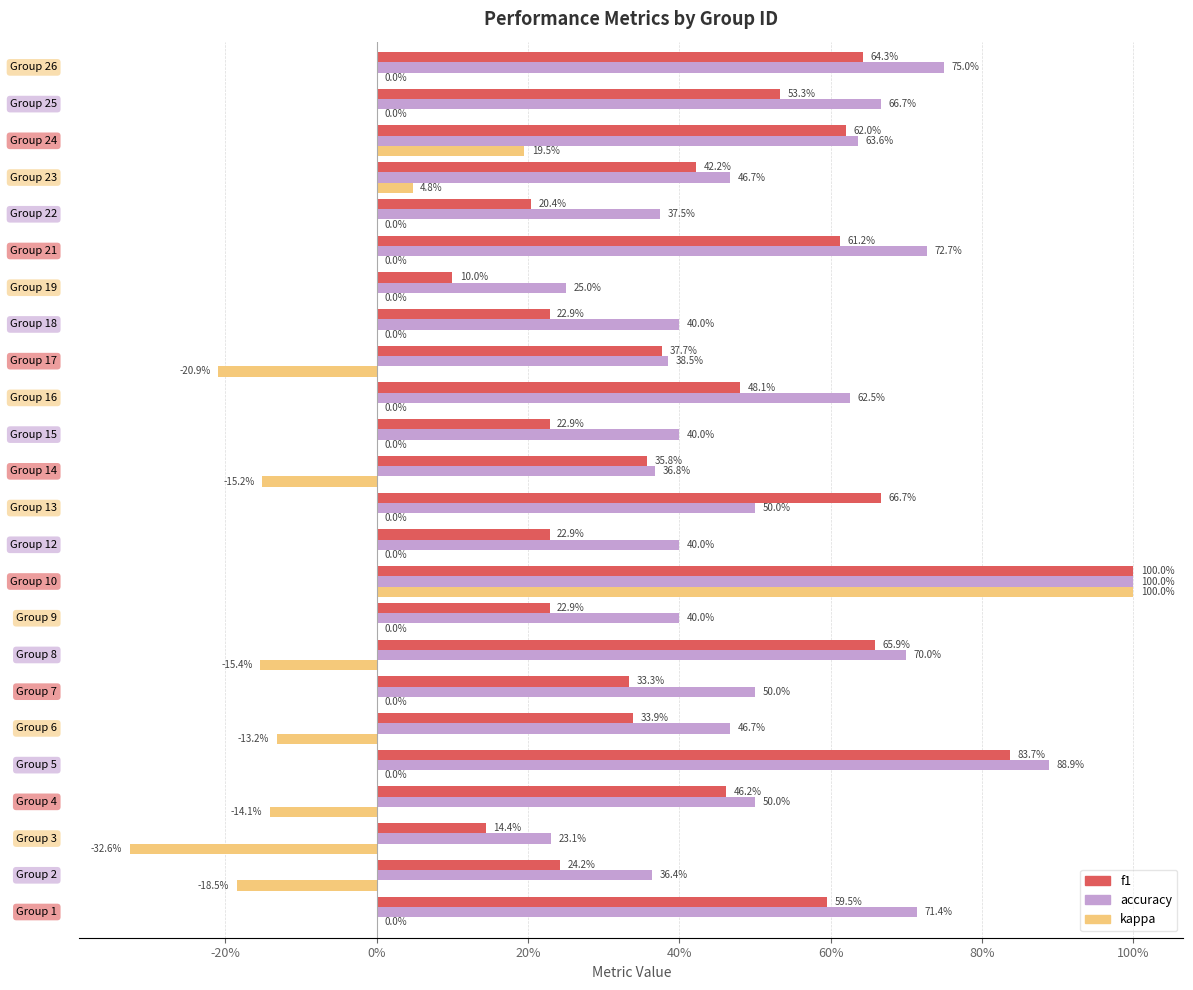

What are all the series names shown in the legend?

f1, accuracy, kappa